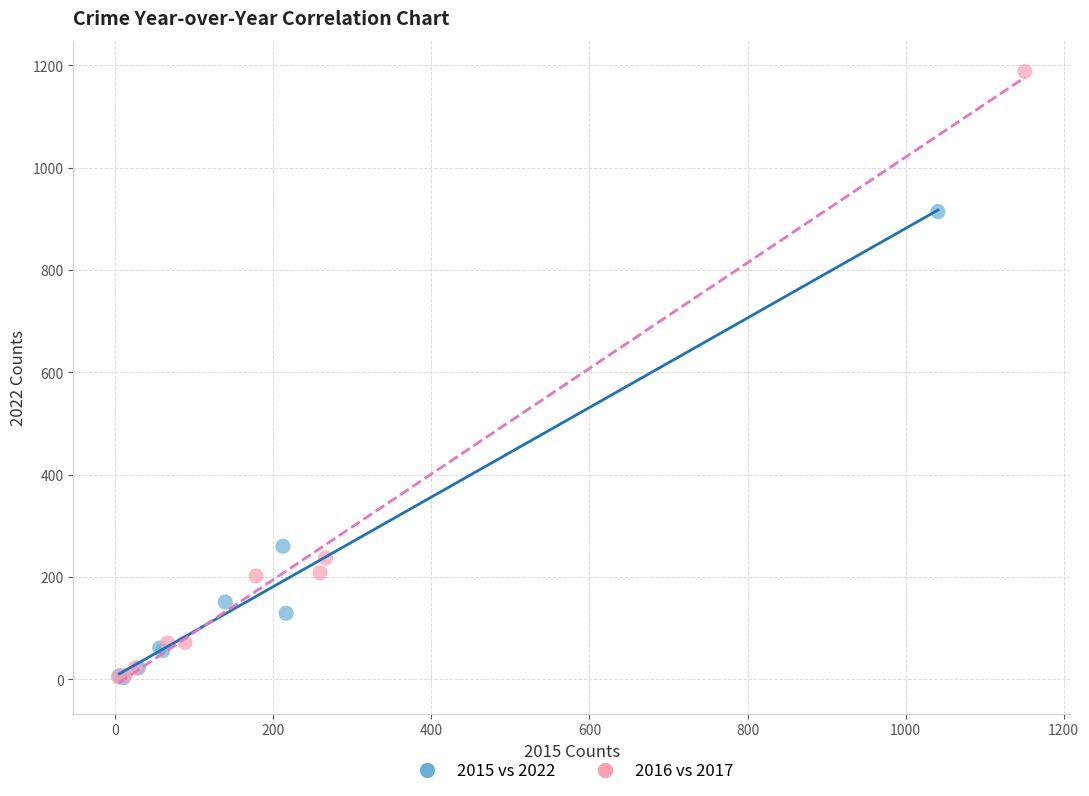

Which series reaches the maximum Y coordinate?

2016 vs 2017